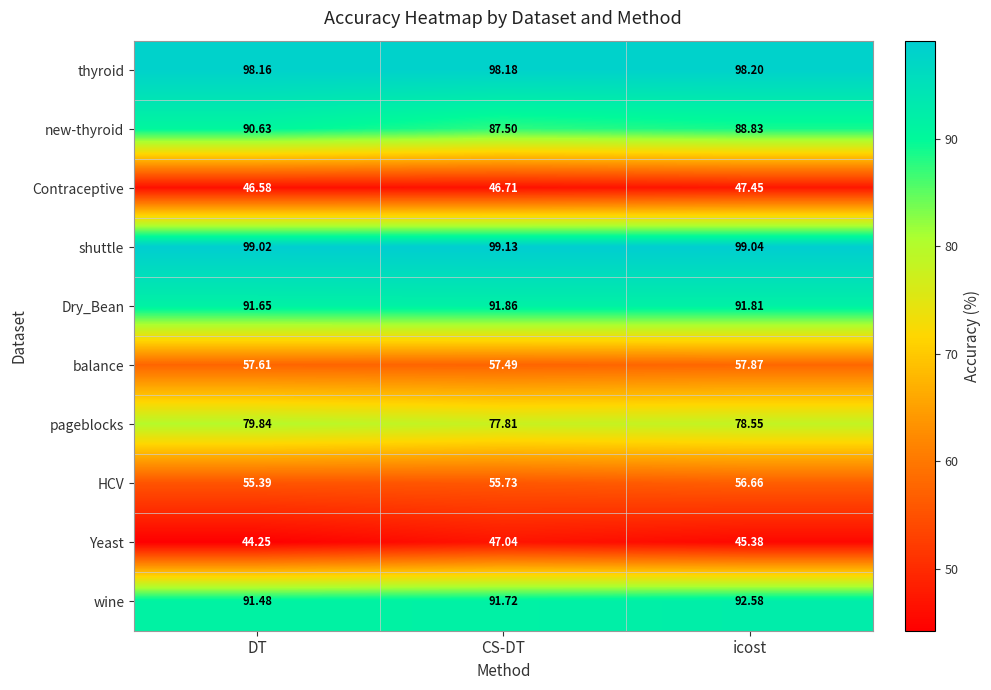

Where is pageblocks nearest to the value 78?

CS-DT